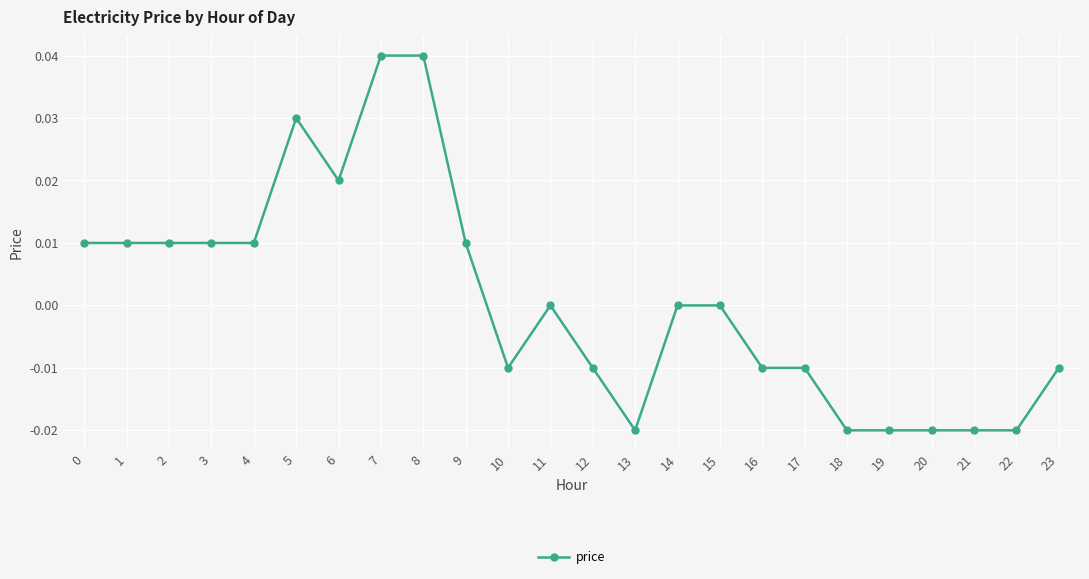

Is it true that the value at 22 is -0.0?

True